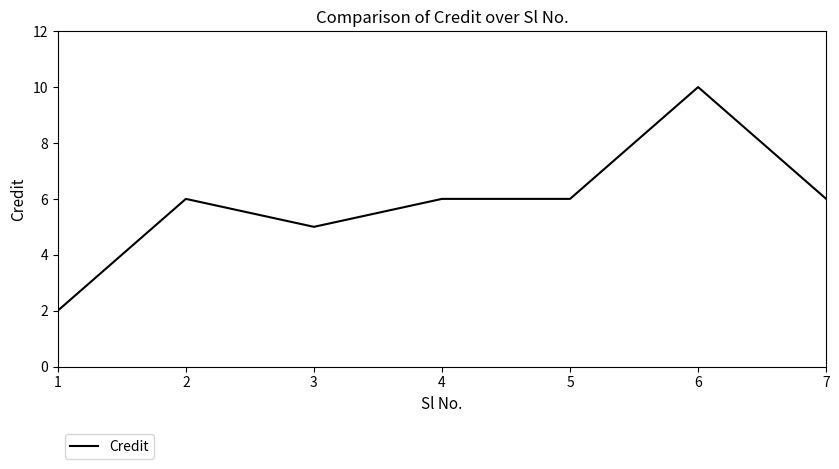

What is the average value?

6